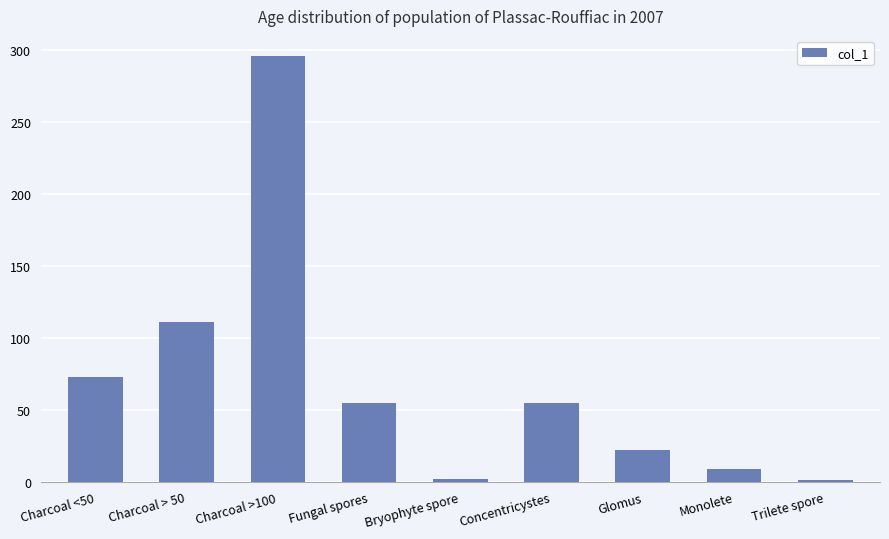

Are the bars horizontal?

No